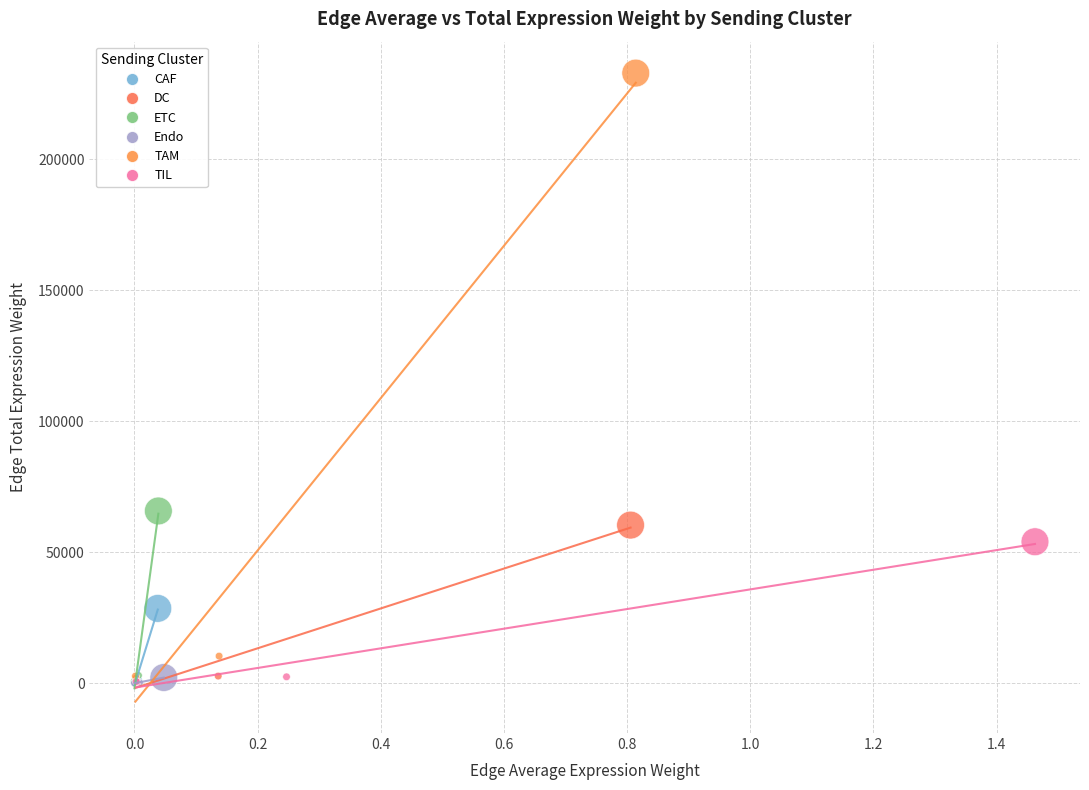

What are all the series names shown in the legend?

CAF, DC, ETC, Endo, TAM, TIL